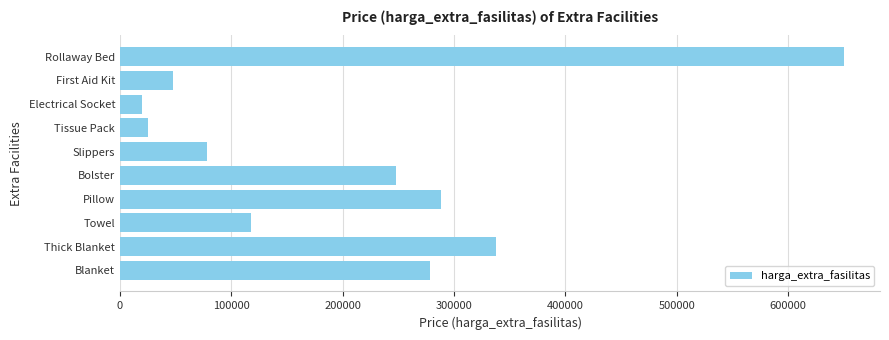

What is the difference between the maximum and minimum values?

630000